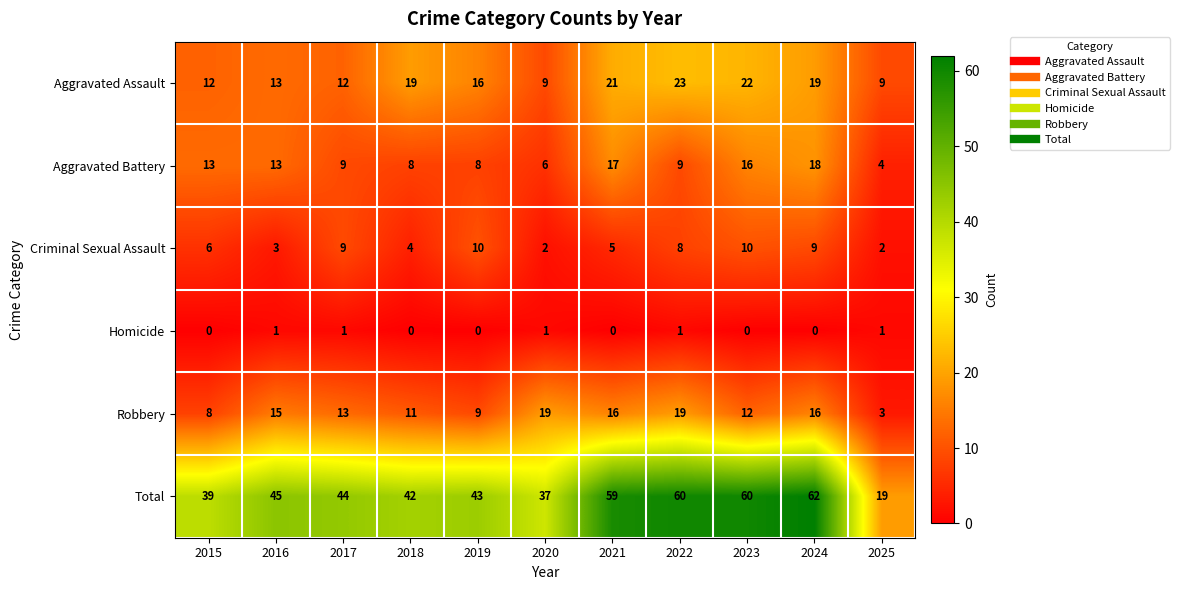

What is the total value across all series at 2015?

78